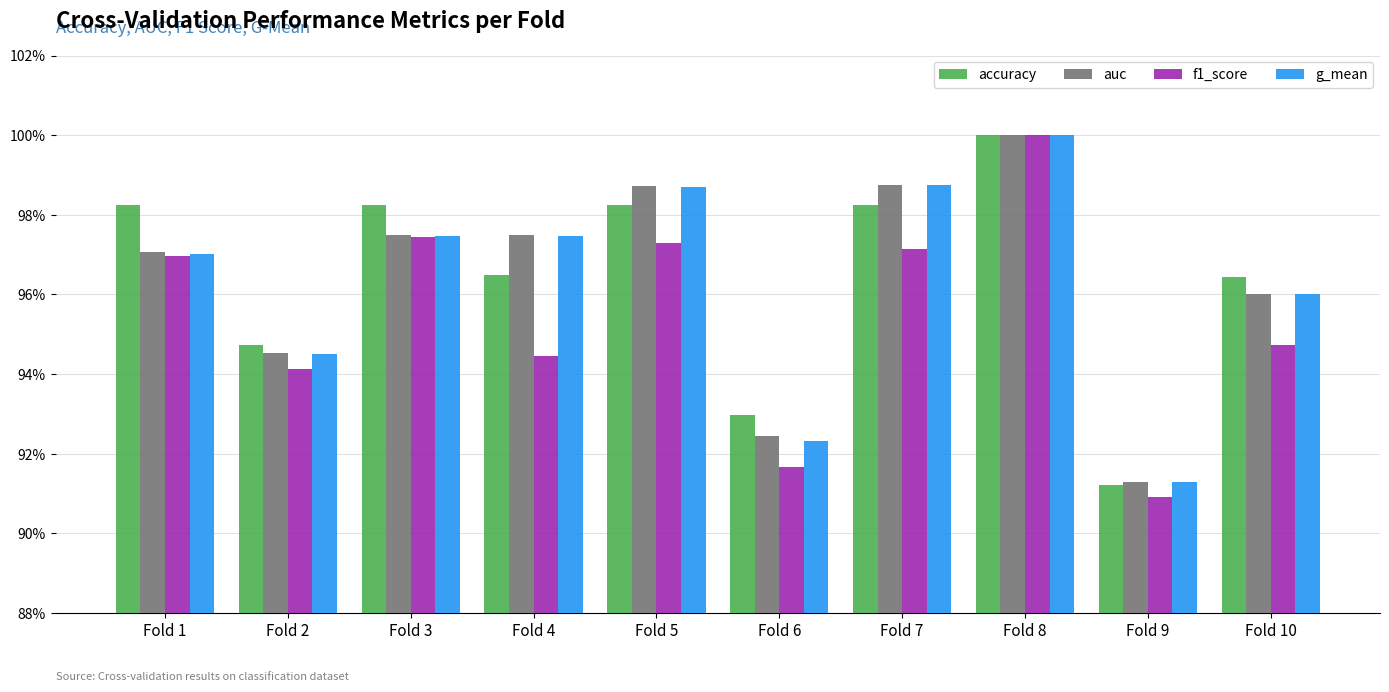

What is the total value across all series at Fold 9?

3.6